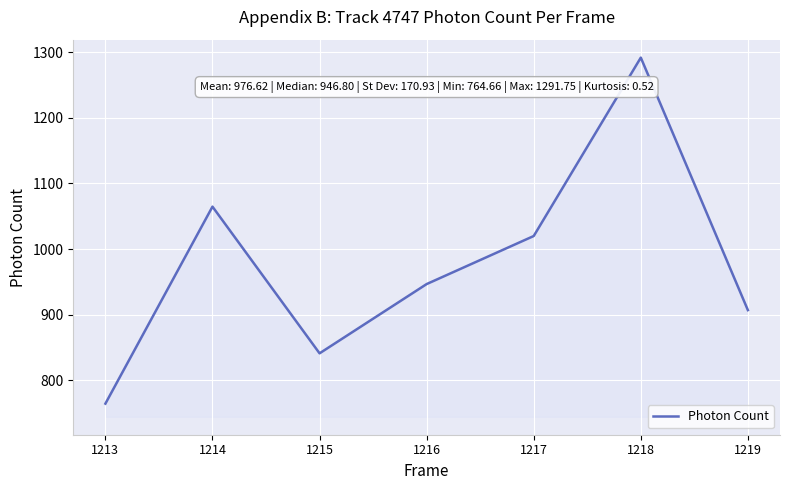

True or false: the data shows 841.3 at 1215.

True